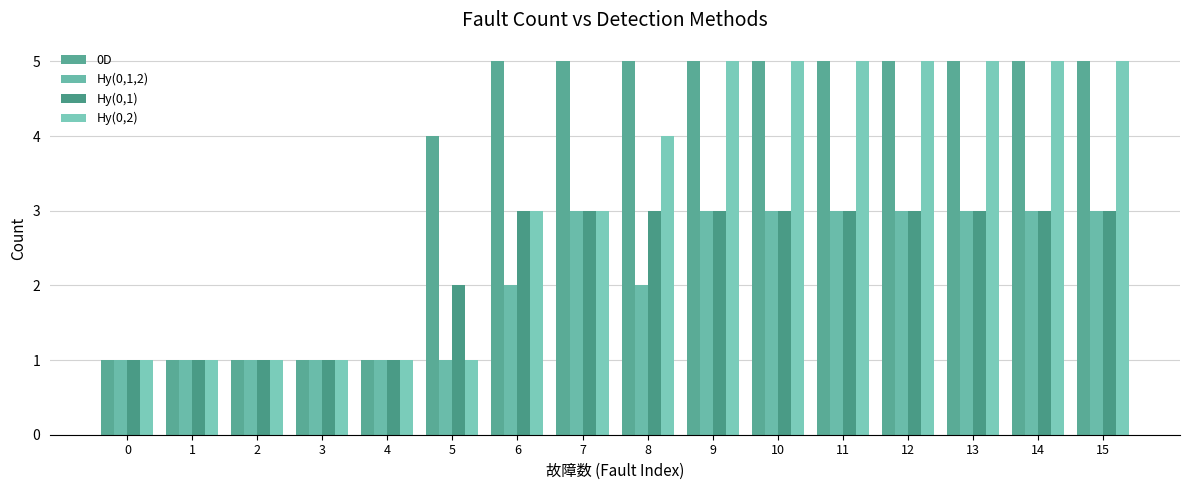

Is the value of Hy(0,2) at 7 greater than the value of Hy(0,1) at 3?

Yes